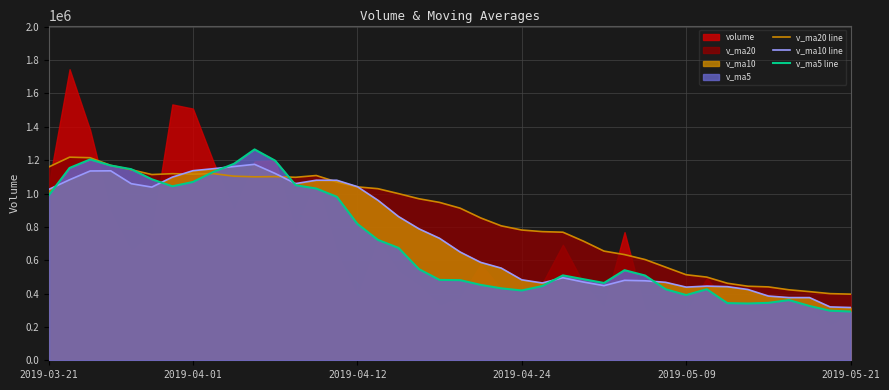

What is the lowest value of the v_ma5 line series?

292332.1